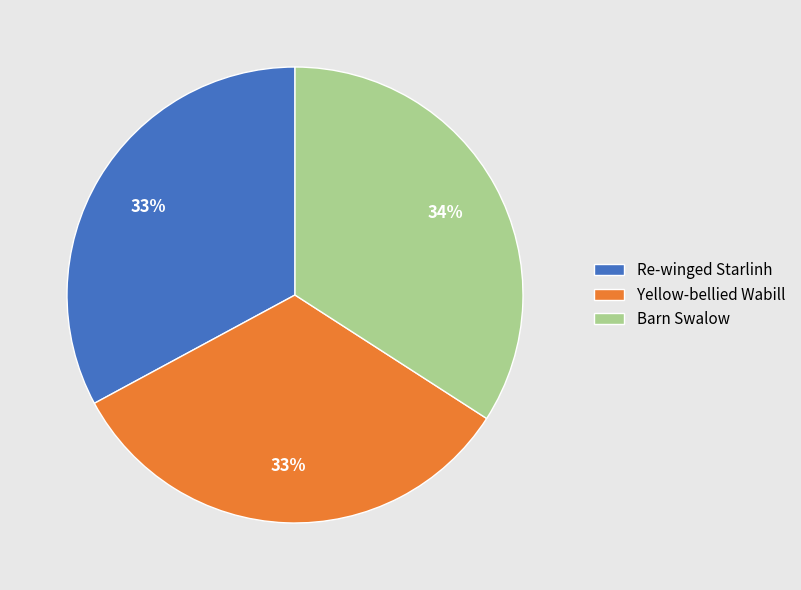

Approximately how many times larger is the value at Yellow-bellied Wabill compared to Barn Swalow?

1.0